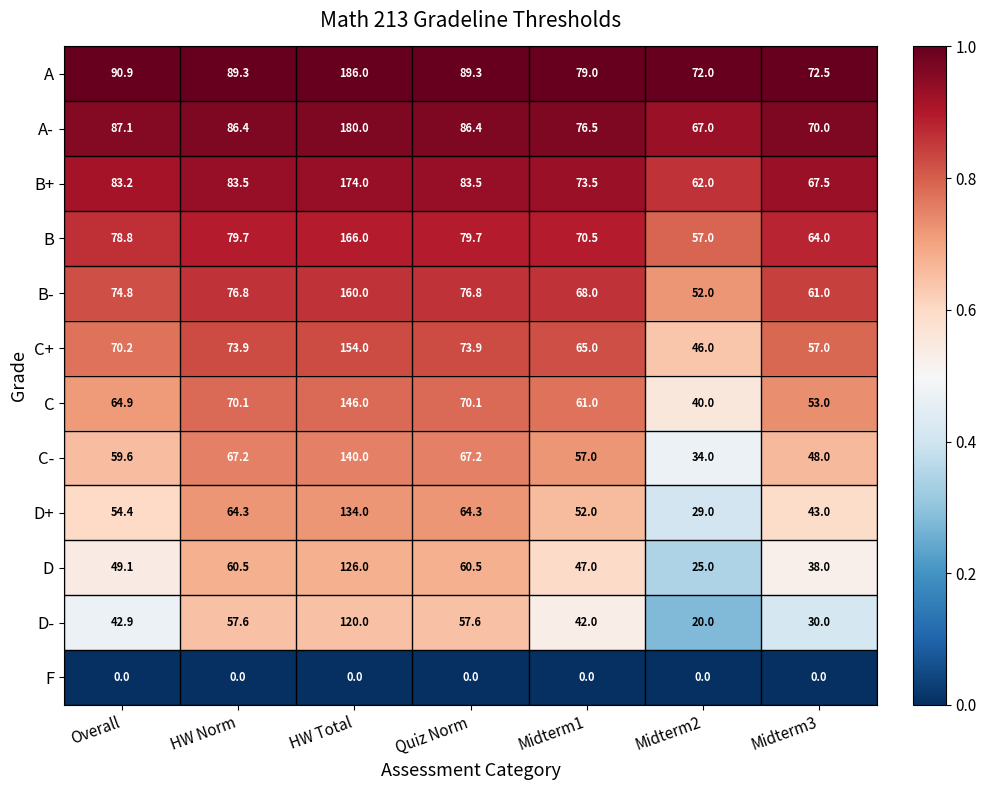

What is the spread (max minus min) of values at Midterm1?

79.0